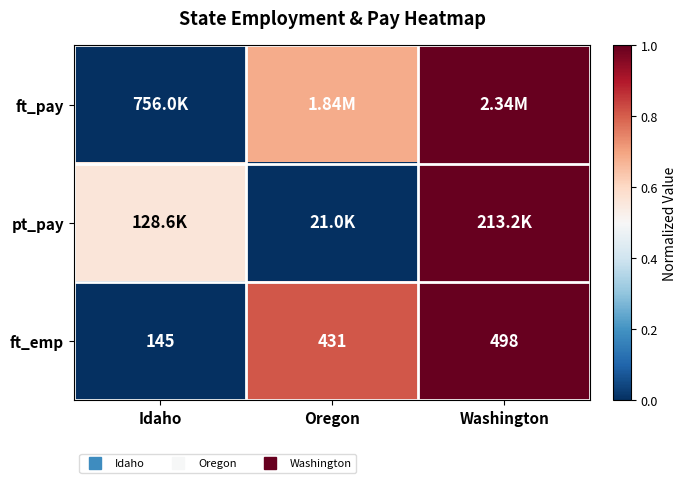

At which category is the sum across all series the highest?

Washington